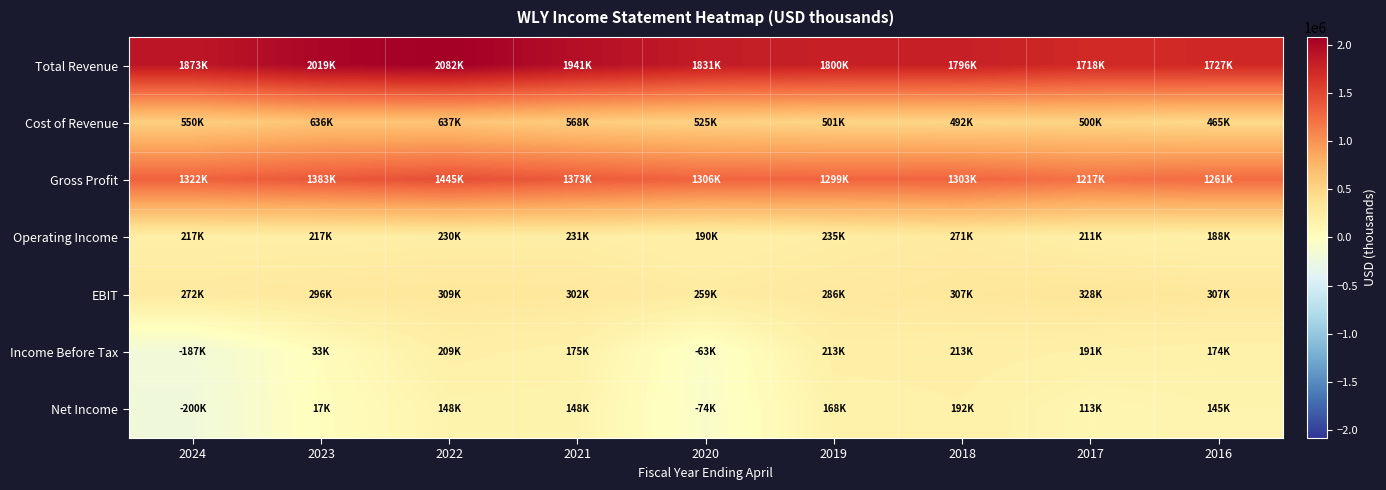

Which series has the largest total across all categories?

Total Revenue